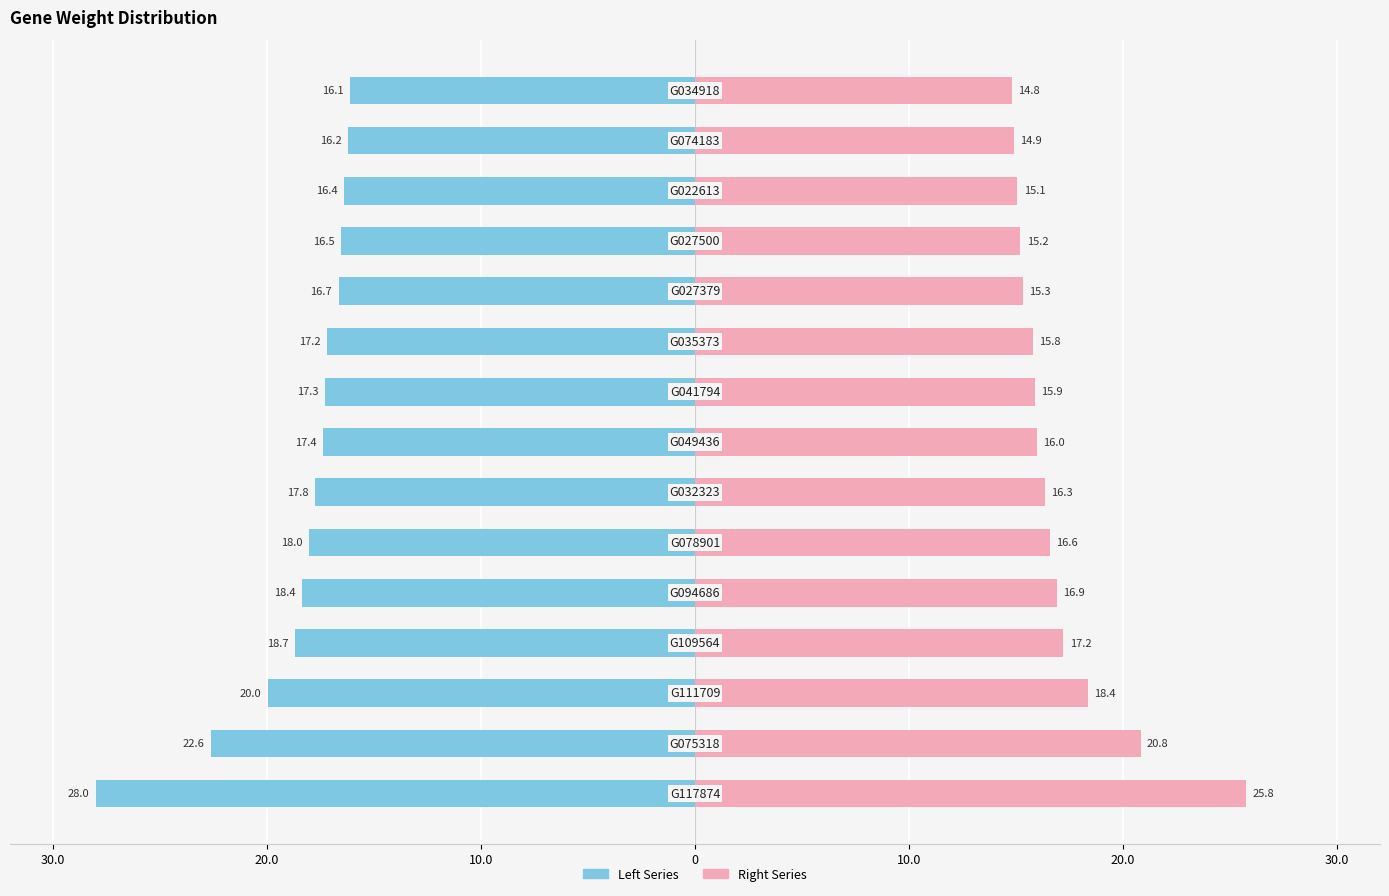

What is the average value of the Left Series series?

-18.5